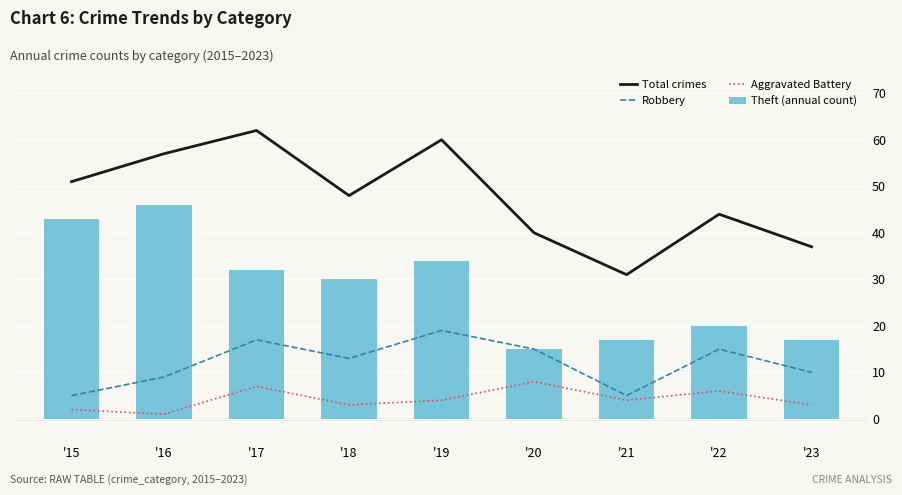

Where does the Aggravated Battery series first go above 4?

'17